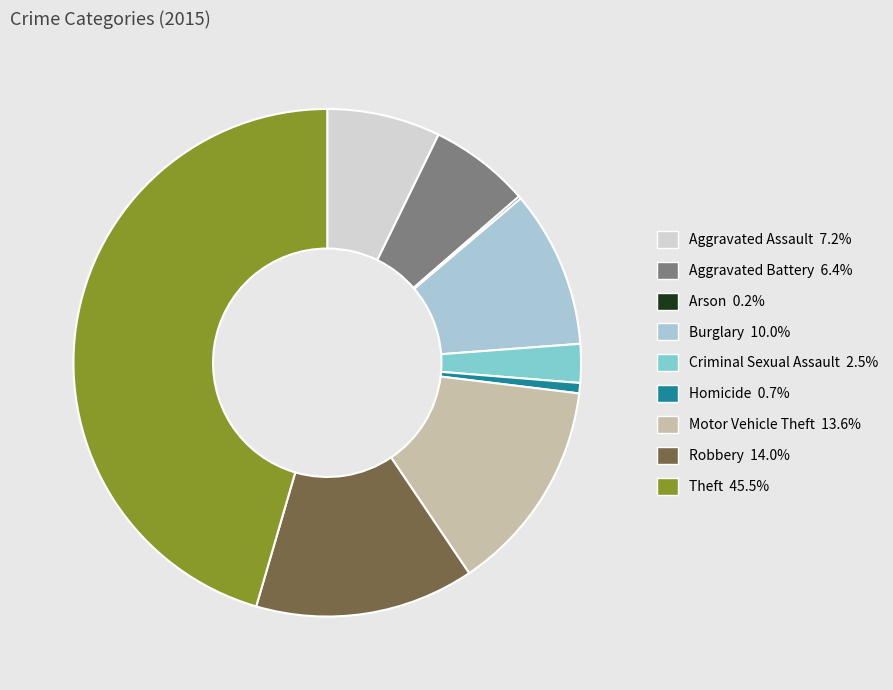

Is there any slice that represents more than half of the pie?

No